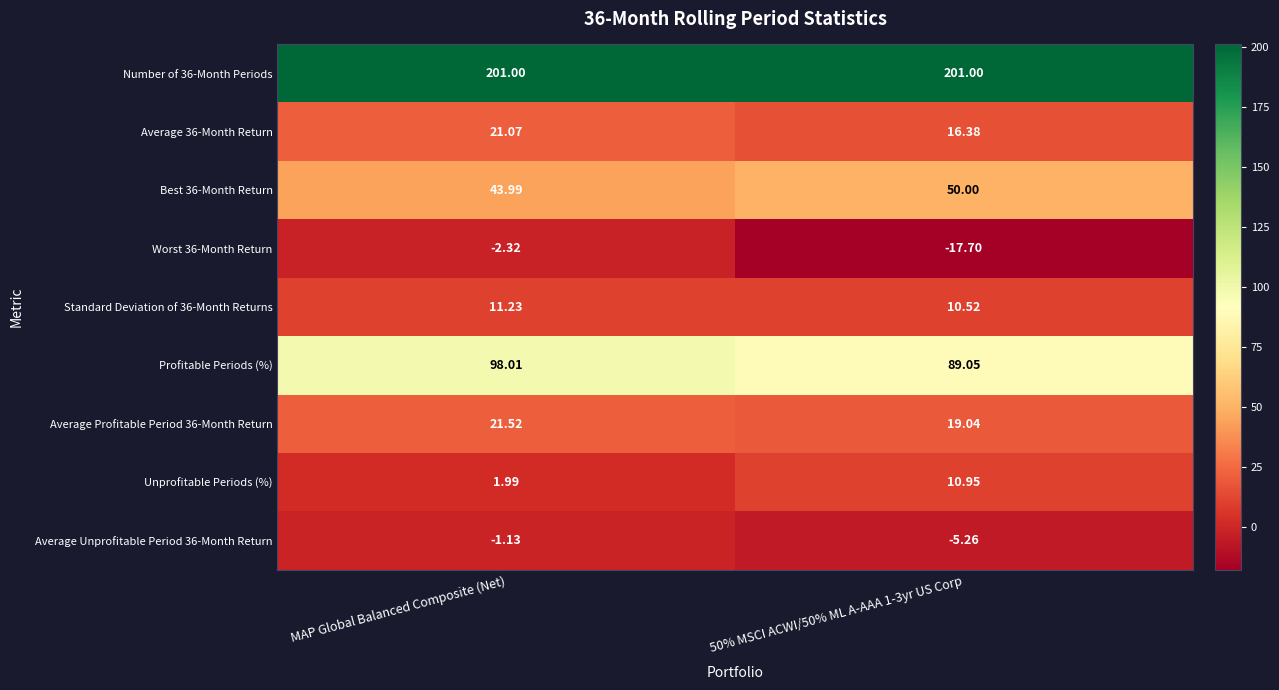

Which category has the highest value in the Worst 36-Month Return series?

MAP Global Balanced Composite (Net)